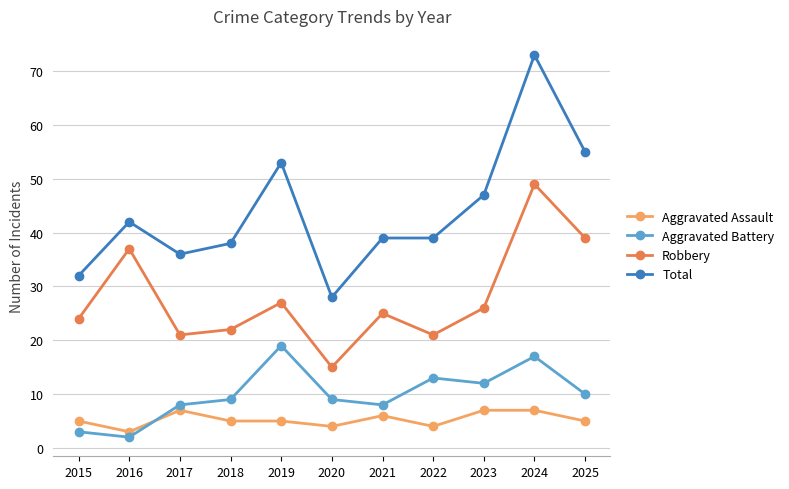

Which series has the largest total across all categories?

Total